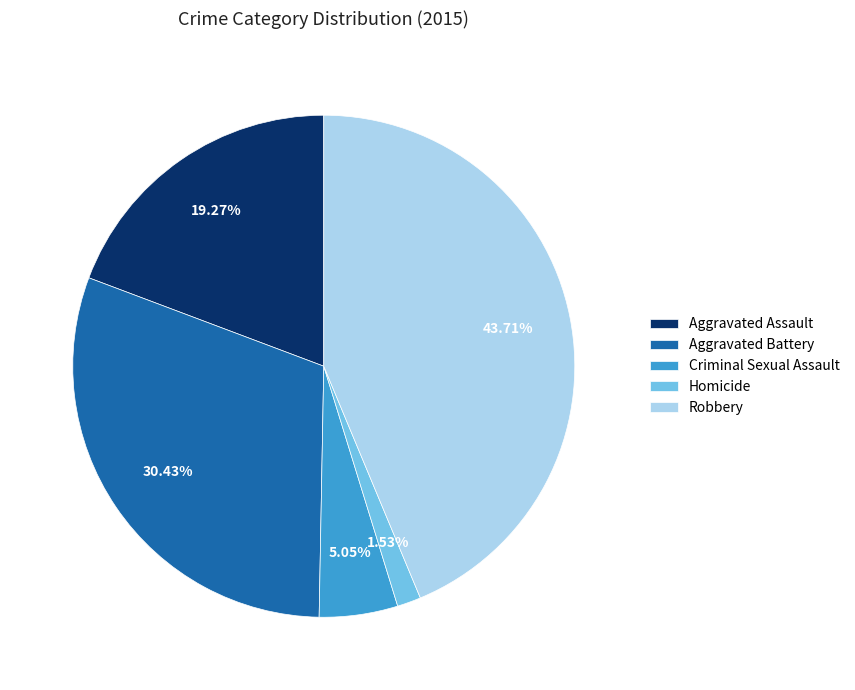

Rank the categories by value from lowest to highest.

Homicide, Criminal Sexual Assault, Aggravated Assault, Aggravated Battery, Robbery